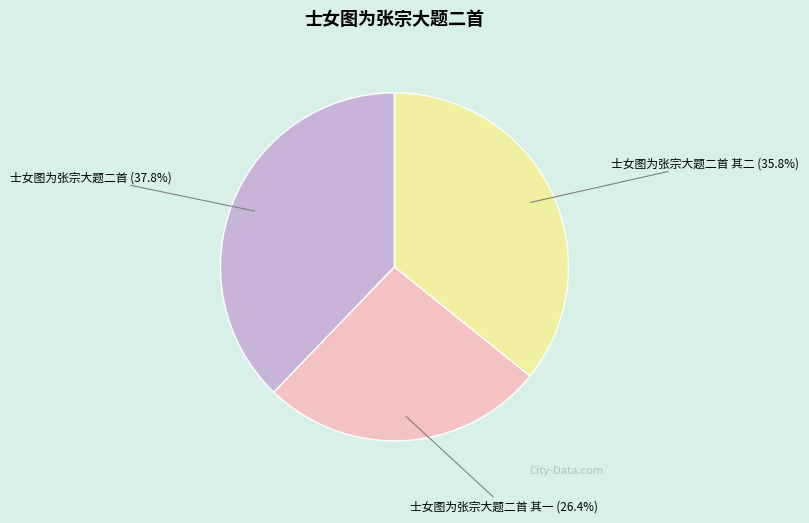

Which slice is the largest?

士女图为张宗大题二首 (37.8%)